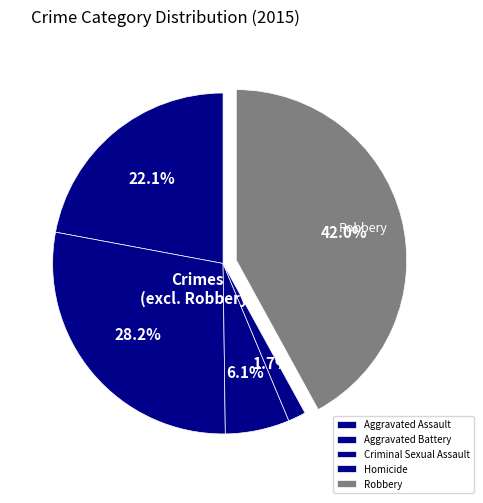

Does any single category account for the majority?

No